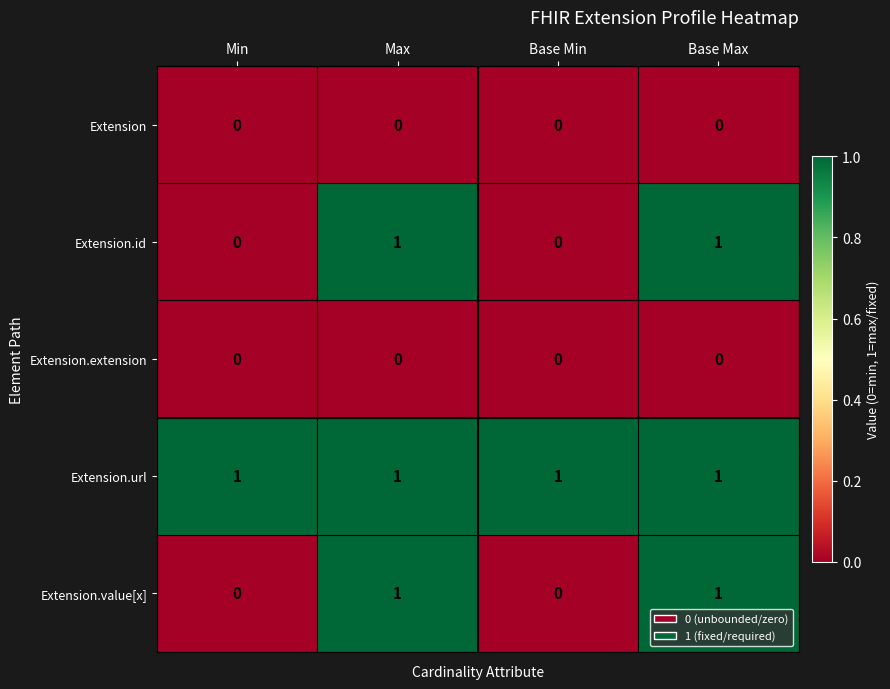

Which series has the largest total across all categories?

Extension.url